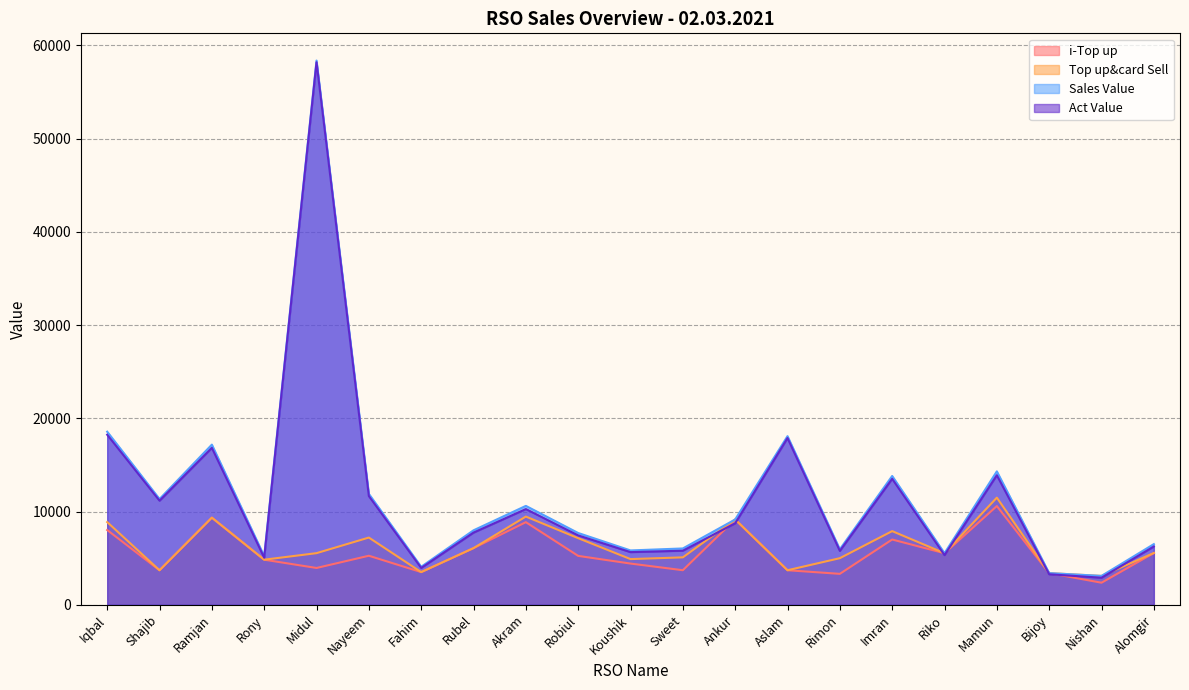

What is the value of the Top up&card Sell point at the 12th from the left?

5085.0